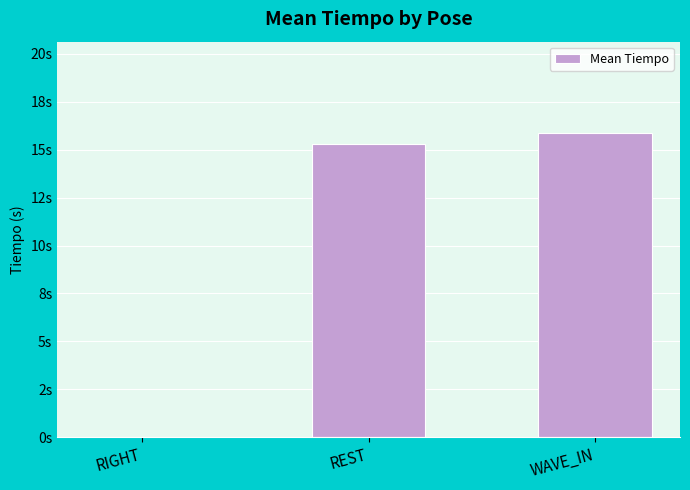

List the labels in order of value, smallest first.

RIGHT, REST, WAVE_IN